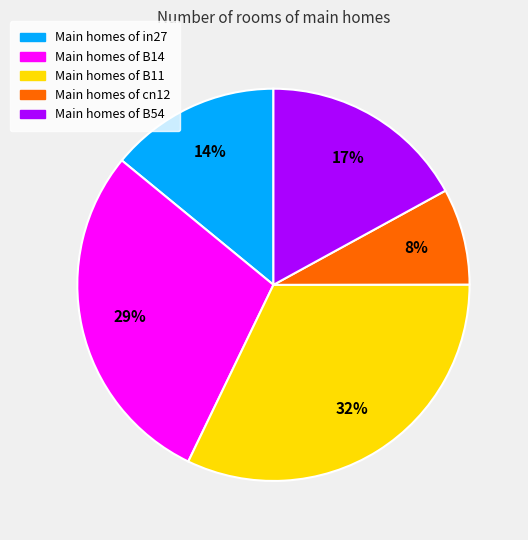

To the nearest percent, what is the average slice percentage?

20%